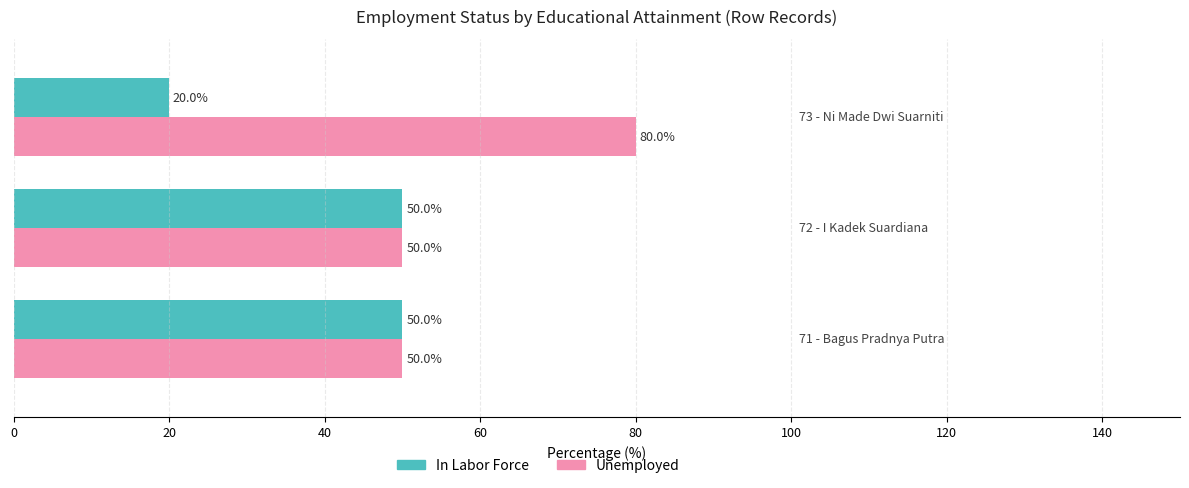

What is the maximum value for In Labor Force?

50